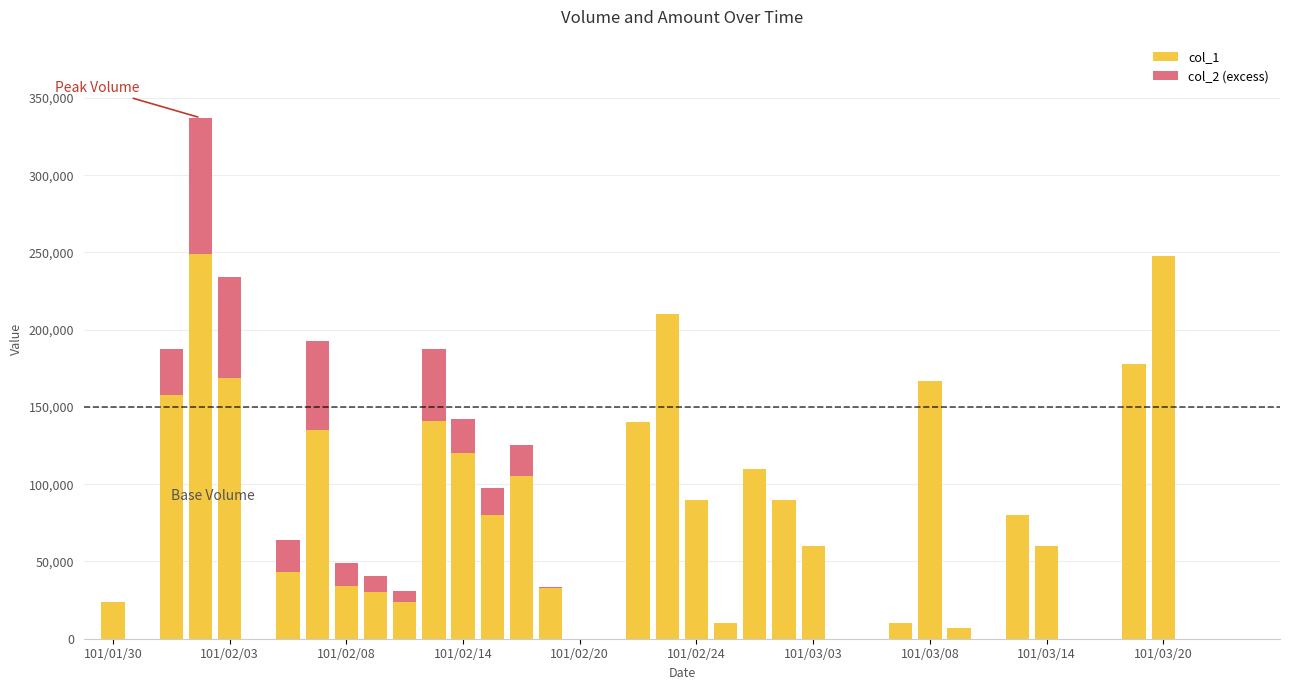

List the series in order of their peak value, lowest first.

col_2 (excess), col_1